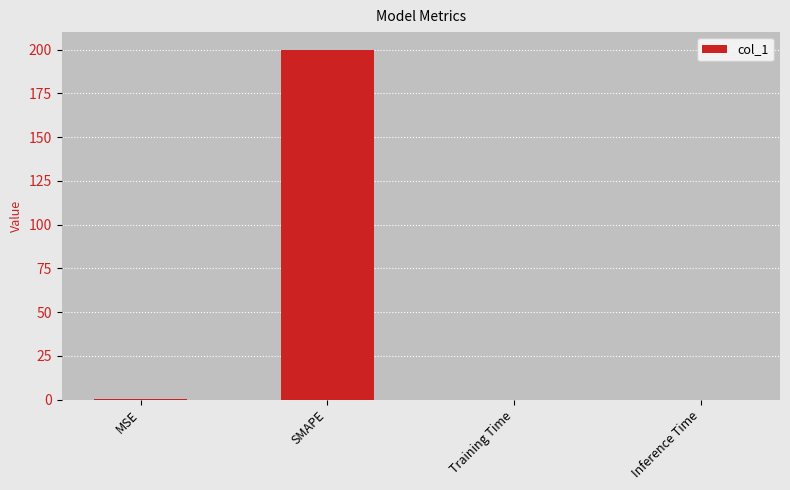

Between Training Time and SMAPE, which is larger?

SMAPE